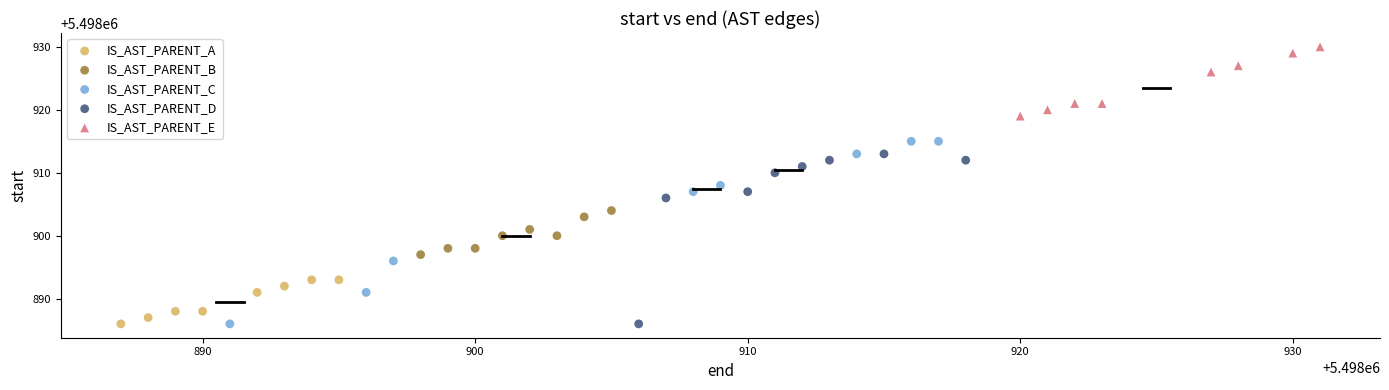

Which series has the widest spread of Y values?

IS_AST_PARENT_C